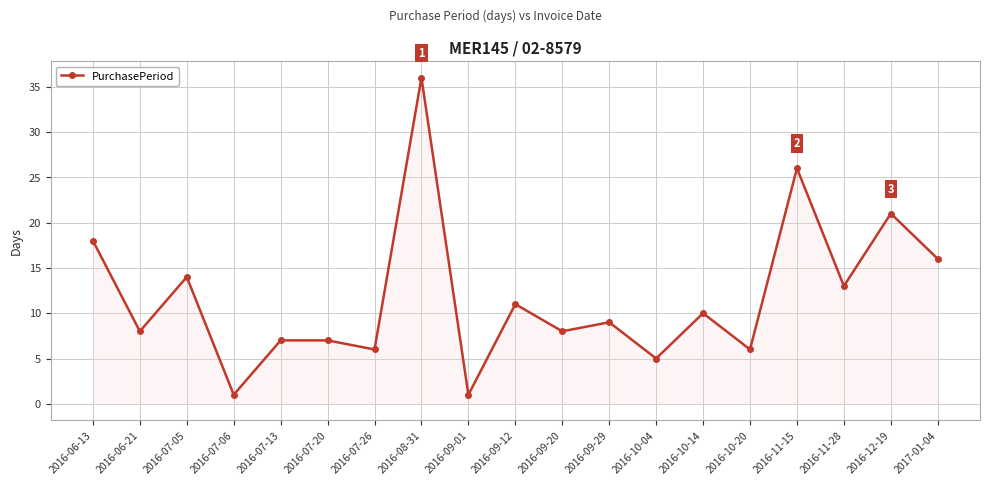

Which has a higher value, 2016-12-19 or 2016-09-01?

2016-12-19